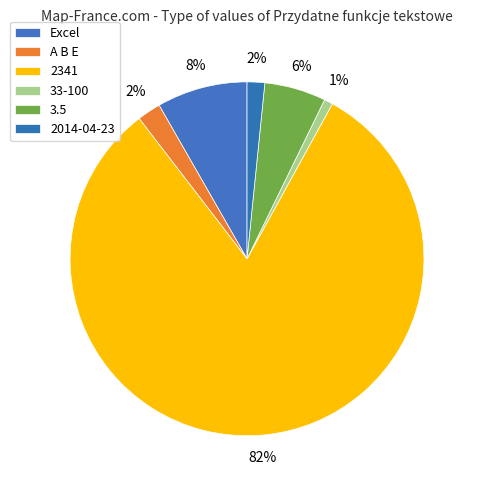

Is it true that 3.5 is 6% of the pie?

True